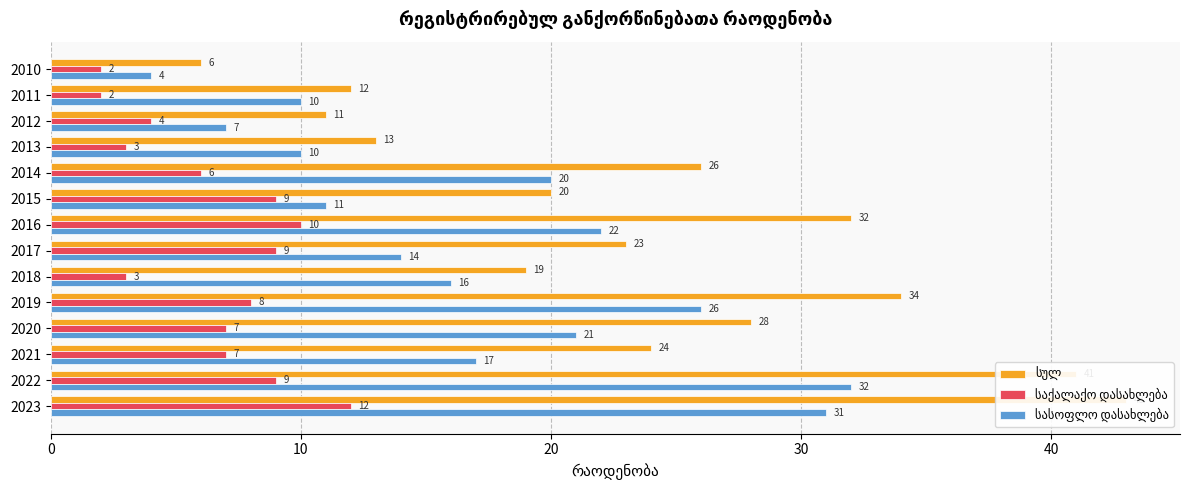

Count the საქალაქო დასახლება values in the range 3 to 9.

10